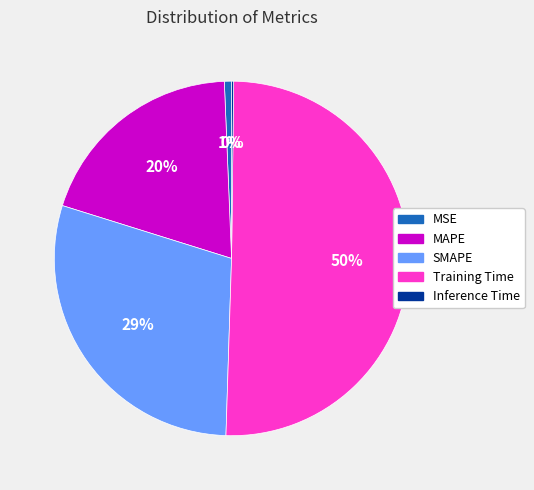

To the nearest percent, what is the combined percentage of MAPE and MSE?

20%